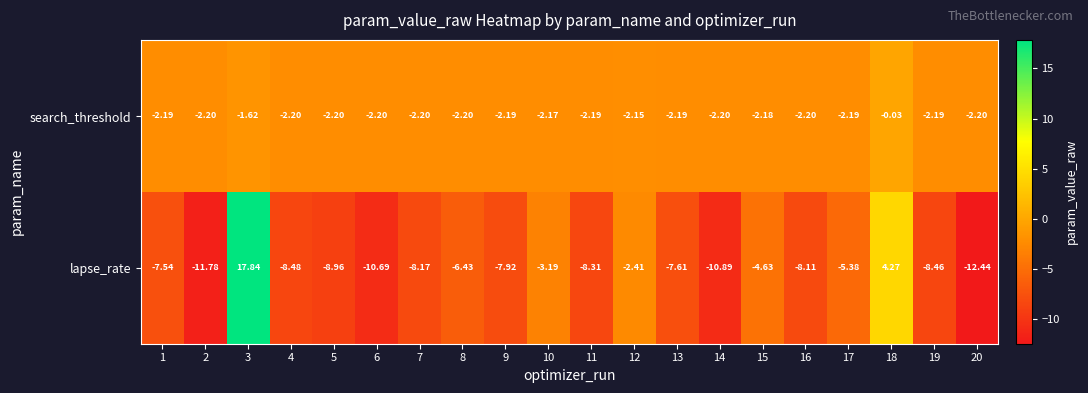

What is the difference between the highest and lowest values at 6?

8.5